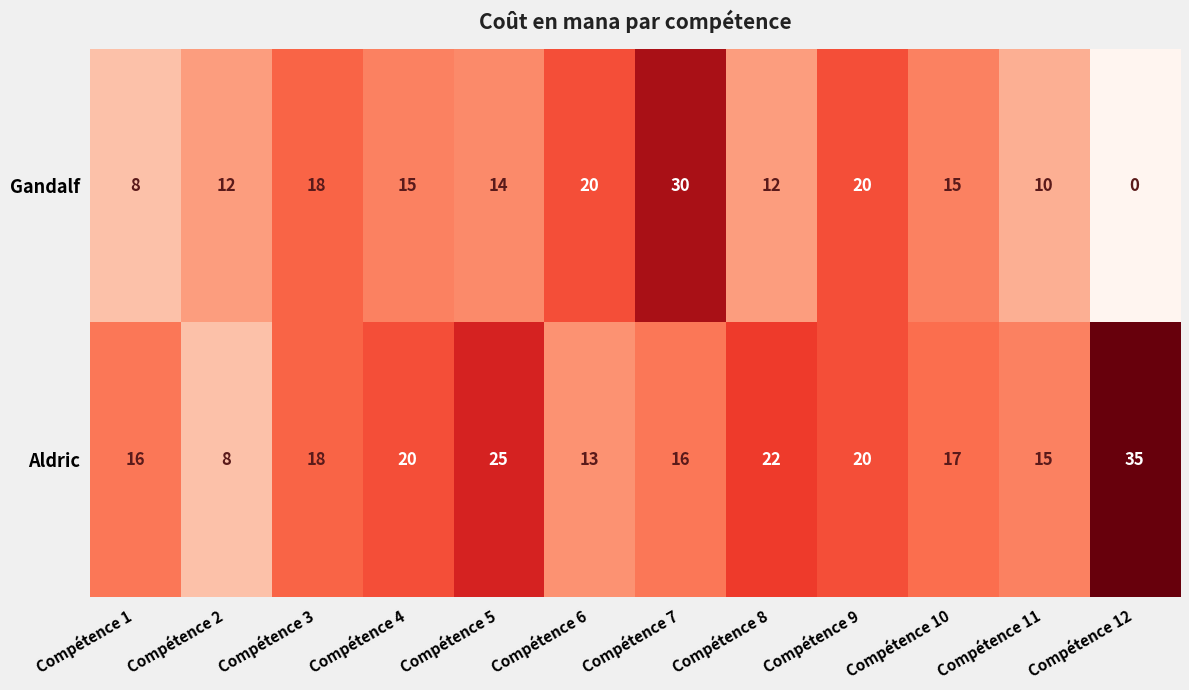

What is the greatest value displayed?

35